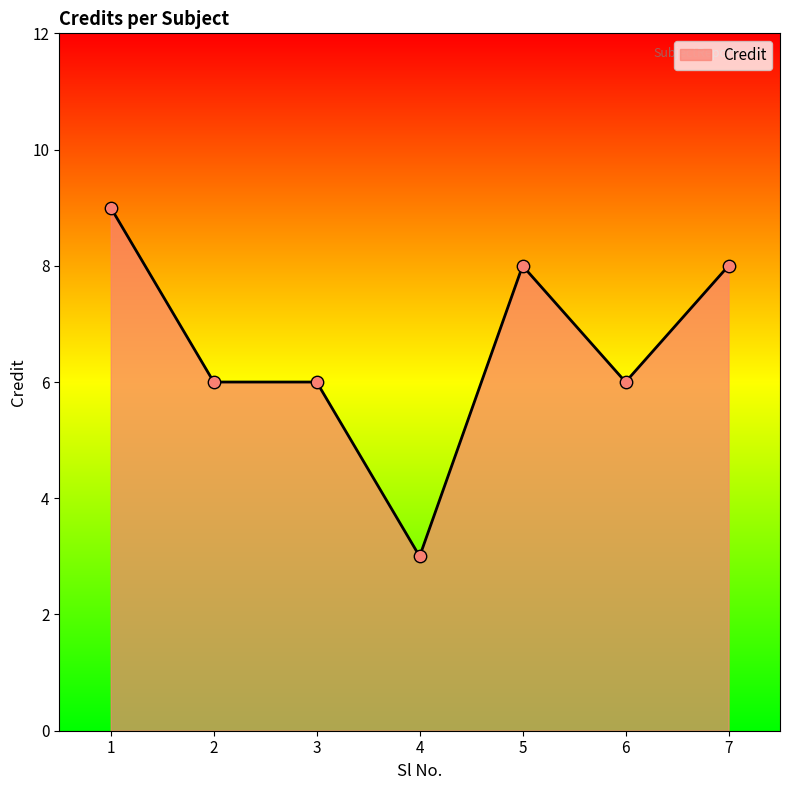

What is the ratio of the value at 5 to the value at 2?

1.3